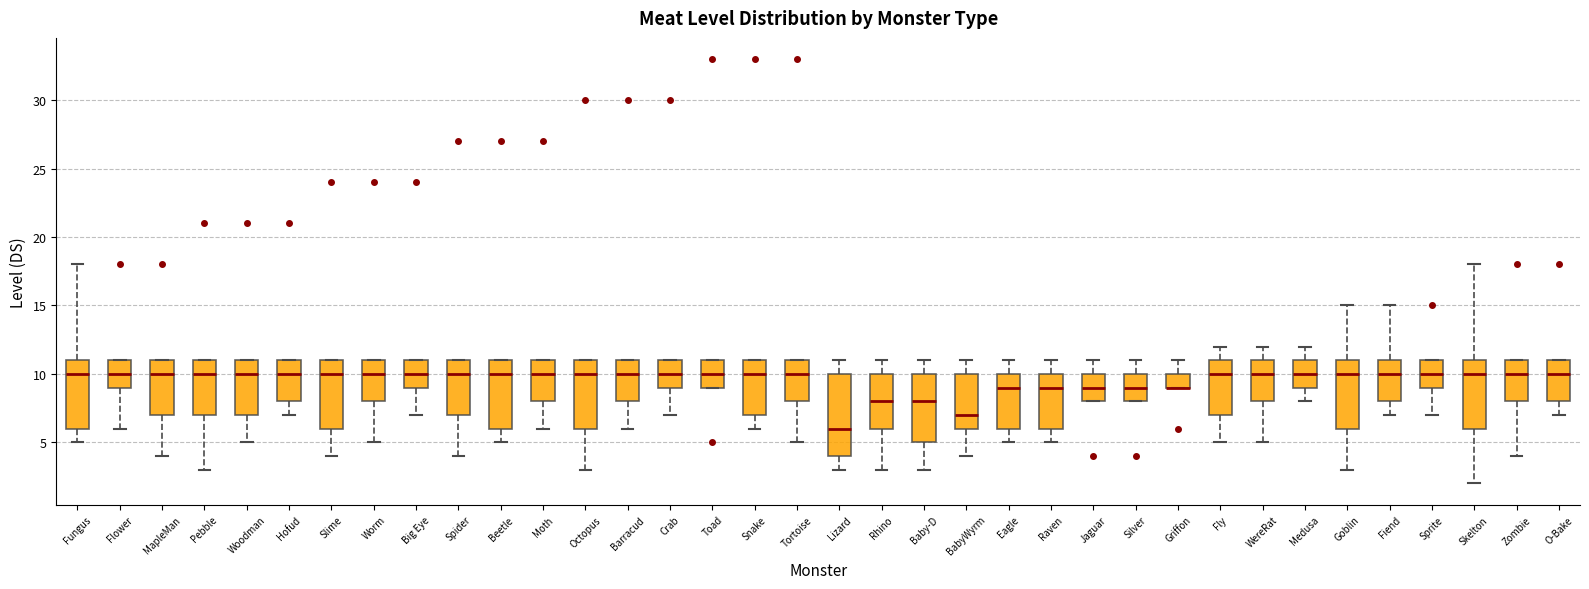

Reading left to right, read every box against the y-axis: the position of its median line, the range the box covers, and the ends of its whiskers. The values are not printed on the chart, so give them approximately, as read against the axis.

Fungus: median 10, box 6 to 11, whiskers 5 to 18
Flower: median 10, box 9 to 11, whiskers 6 to 11
MapleMan: median 10, box 7 to 11, whiskers 4 to 11
Pebble: median 10, box 7 to 11, whiskers 3 to 11
Woodman: median 10, box 7 to 11, whiskers 5 to 11
Hofud: median 10, box 8 to 11, whiskers 7 to 11
Slime: median 10, box 6 to 11, whiskers 4 to 11
Worm: median 10, box 8 to 11, whiskers 5 to 11
Big Eye: median 10, box 9 to 11, whiskers 7 to 11
Spider: median 10, box 7 to 11, whiskers 4 to 11
Beetle: median 10, box 6 to 11, whiskers 5 to 11
Moth: median 10, box 8 to 11, whiskers 6 to 11
Octopus: median 10, box 6 to 11, whiskers 3 to 11
Barracud: median 10, box 8 to 11, whiskers 6 to 11
Crab: median 10, box 9 to 11, whiskers 7 to 11
Toad: median 10, box 9 to 11, whiskers 9 to 11
Snake: median 10, box 7 to 11, whiskers 6 to 11
Tortoise: median 10, box 8 to 11, whiskers 5 to 11
Lizard: median 6, box 4 to 10, whiskers 3 to 11
Rhino: median 8, box 6 to 10, whiskers 3 to 11
Baby-D: median 8, box 5 to 10, whiskers 3 to 11
BabyWyrm: median 7, box 6 to 10, whiskers 4 to 11
Eagle: median 9, box 6 to 10, whiskers 5 to 11
Raven: median 9, box 6 to 10, whiskers 5 to 11
Jaguar: median 9, box 8 to 10, whiskers 8 to 11
Silver: median 9, box 8 to 10, whiskers 8 to 11
Griffon: median 9 (drawn on the box's lower edge), box 9 to 10, whiskers 9 to 11
Fly: median 10, box 7 to 11, whiskers 5 to 12
WereRat: median 10, box 8 to 11, whiskers 5 to 12
Medusa: median 10, box 9 to 11, whiskers 8 to 12
Goblin: median 10, box 6 to 11, whiskers 3 to 15
Fiend: median 10, box 8 to 11, whiskers 7 to 15
Sprite: median 10, box 9 to 11, whiskers 7 to 11
Skelton: median 10, box 6 to 11, whiskers 2 to 18
Zombie: median 10, box 8 to 11, whiskers 4 to 11
O-Bake: median 10, box 8 to 11, whiskers 7 to 11